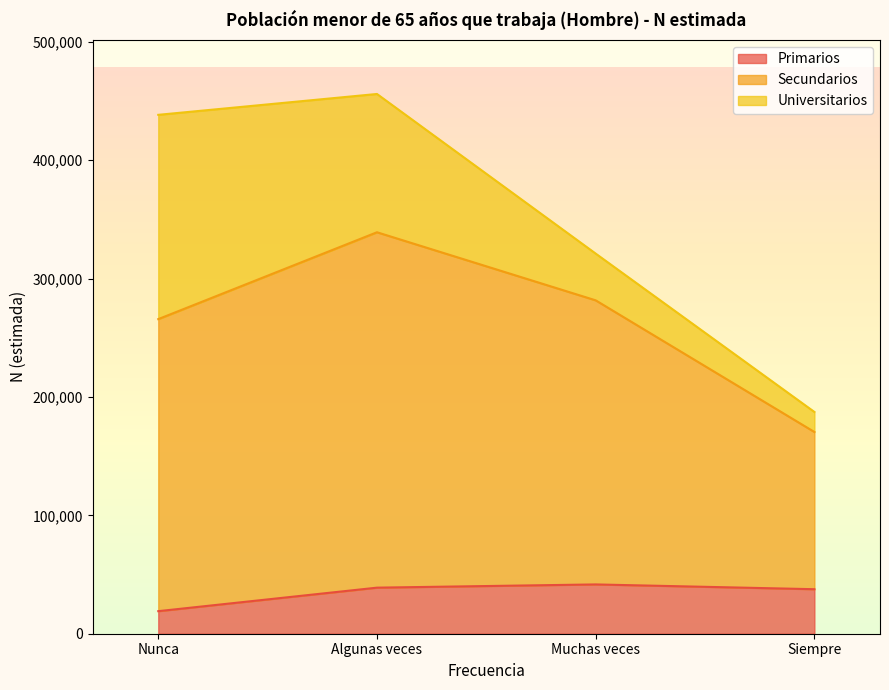

The value of Primarios at Muchas veces is 41636. True or false?

True